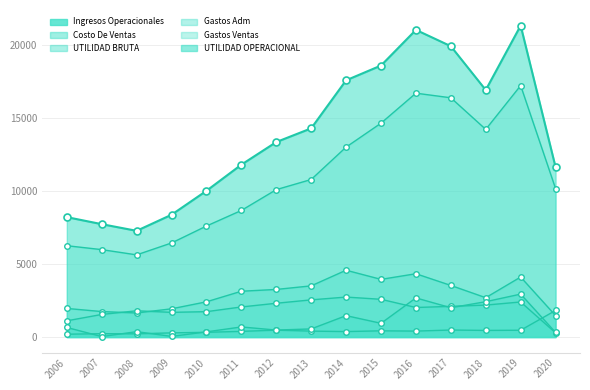

Reading right to left, extract all data points from this chart.

Ingresos Operacionales: 11644.4	21347.5	16930.1	19933.8	21051.4	18608.5	17595.8	14303.9	13363.3	11814.0	10022.0	8381.2	7279.4	7736.5	8218.8
Costo De Ventas: 10175.6	17235.4	14233.8	16397.7	16713.3	14657.0	13016.6	10796.8	10102.1	8675.4	7607.6	6447.1	5631.0	5990.7	6259.6
UTILIDAD BRUTA: 1468.8	4112.1	2696.3	3536.1	4338.1	3951.5	4579.1	3507.2	3261.2	3138.6	2414.3	1934.1	1648.5	1745.8	1959.3
Gastos Adm: 284.3	2402.7	2189.8	2101.9	2023.6	2585.9	2738.9	2547.1	2314.3	2060.5	1738.1	1691.6	1799.1	1547.2	1110.5
Gastos Ventas: 1821.0	465.4	452.8	479.7	406.3	425.0	374.0	404.6	470.0	387.4	322.7	285.0	217.6	229.2	192.9
UTILIDAD OPERACIONAL: 316.1	2941.5	2422.1	2007.1	2680.8	940.5	1466.2	555.5	476.9	690.7	353.5	42.6	368.2	30.5	655.9